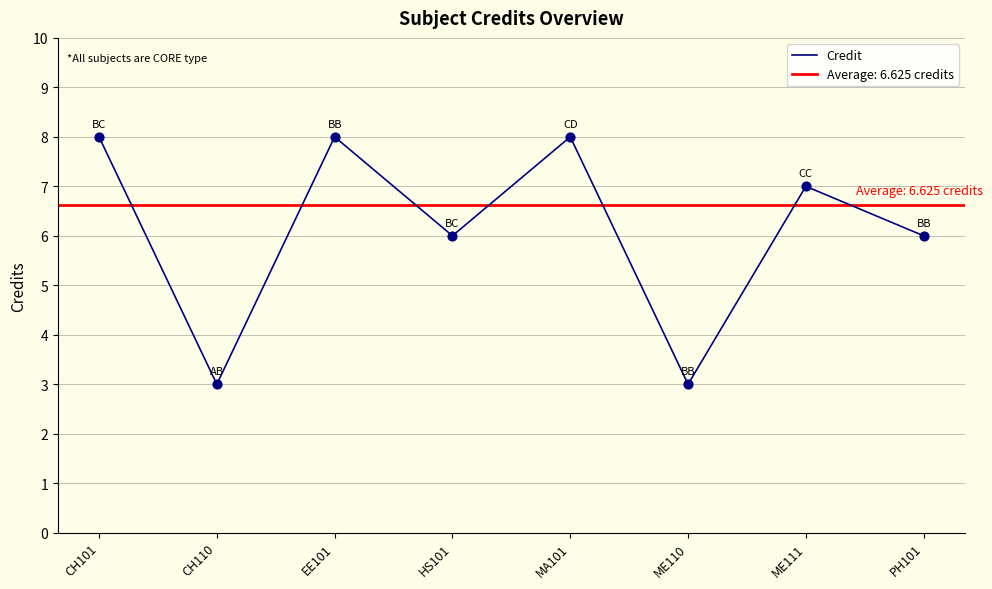

What is the change in value from EE101 to PH101?

-2